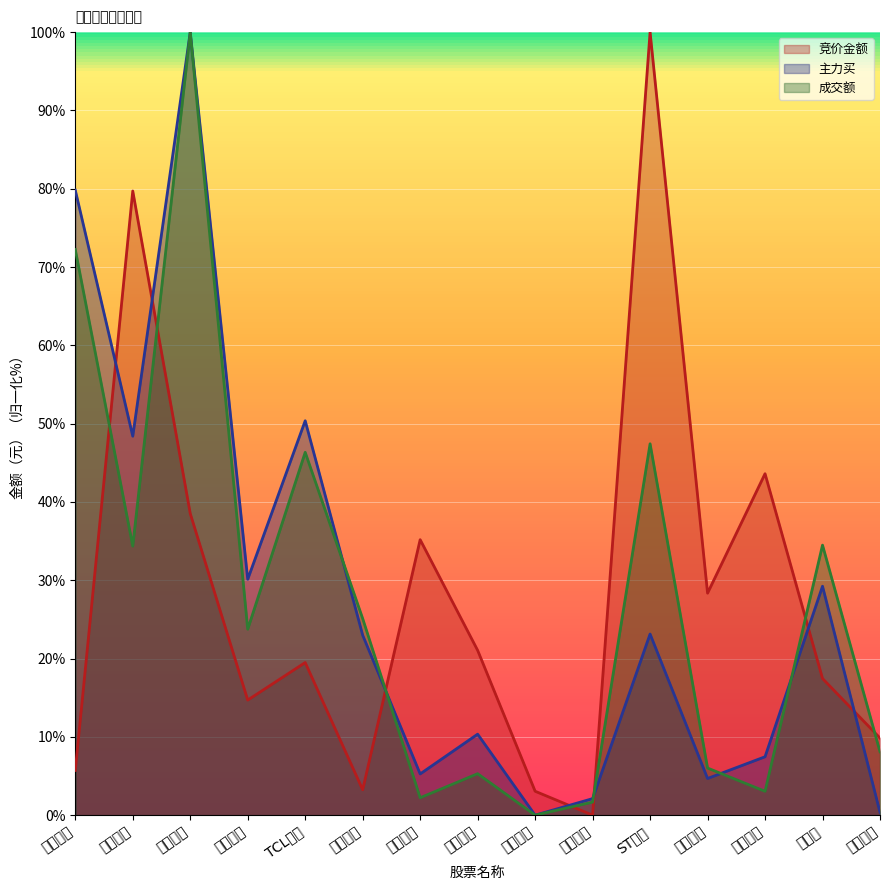

What position from the left is 中国卫通?

2